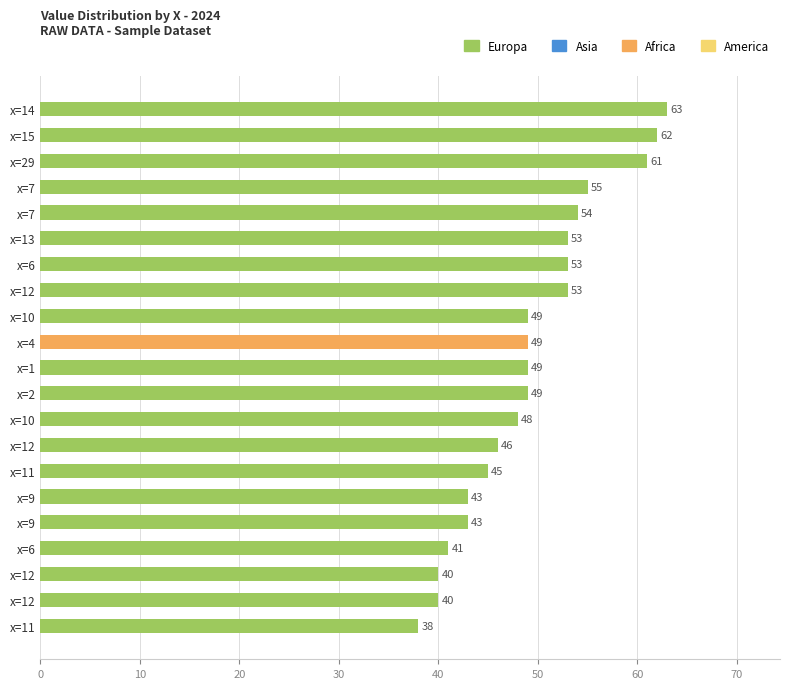

Count the number of categories in the chart.

21